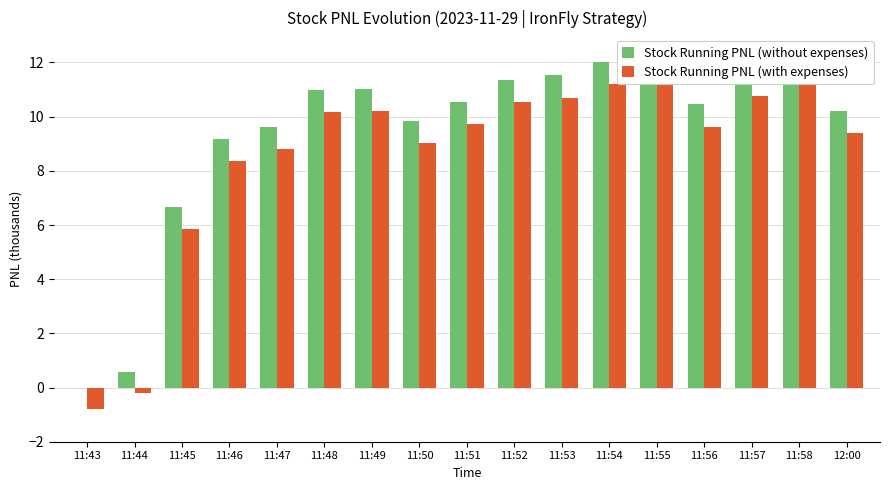

What is the difference between the Stock Running PNL (without expenses) values at 11:48 and 11:56?

0.5